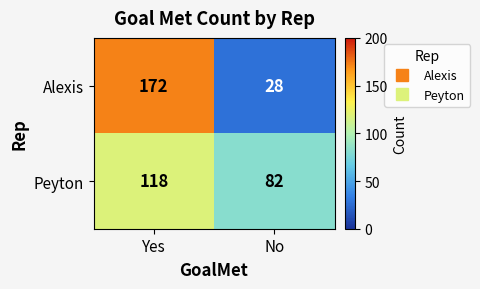

Which label corresponds to the smallest value in the chart?

No